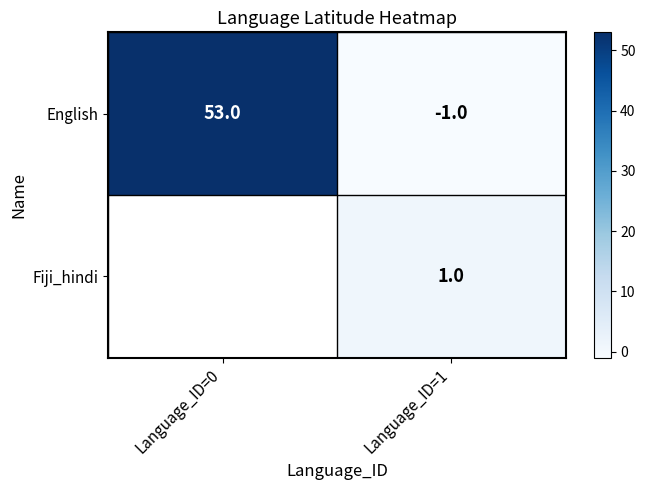

At which category does the chart reach its minimum across all series?

Language_ID=1